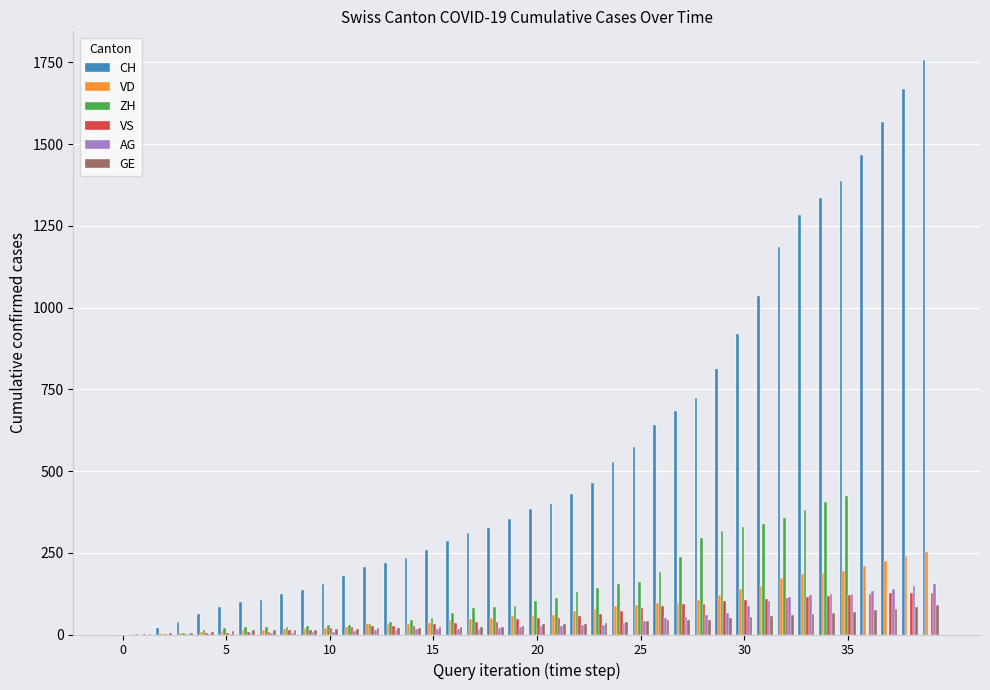

Which series has the widest spread of values?

CH